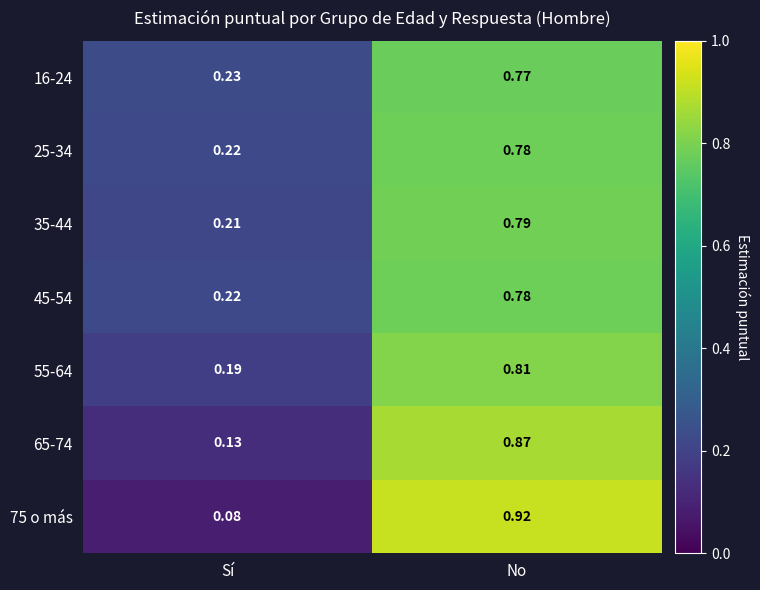

At which category is the sum across all series the highest?

No